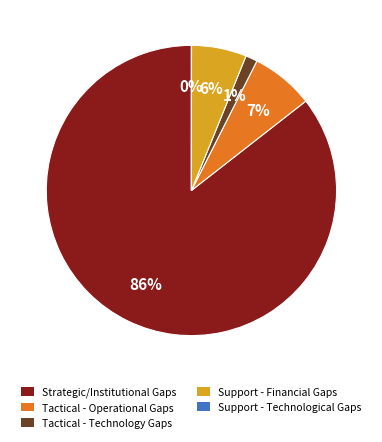

Combined, do Tactical - Technology Gaps and Support - Financial Gaps account for over 50%?

No